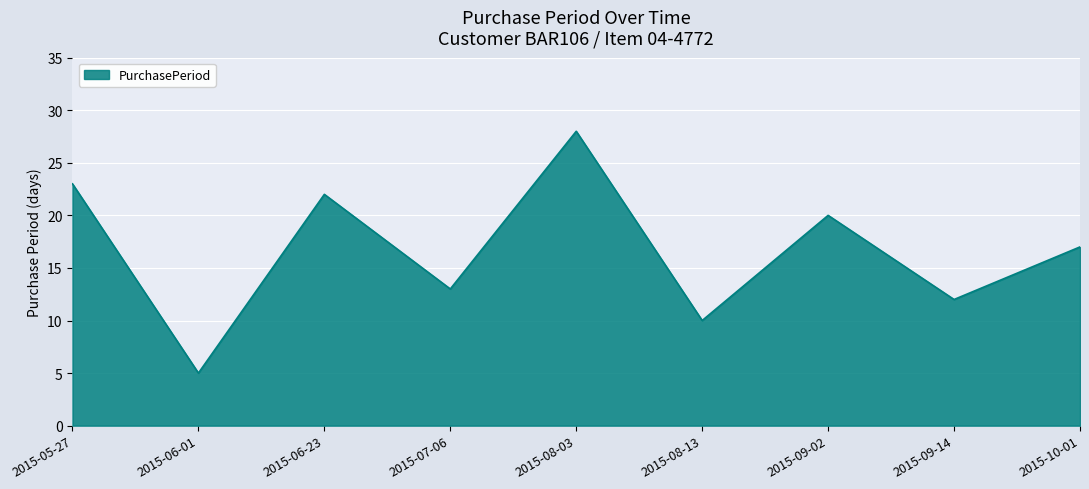

The value at 2015-09-02 is 20. True or false?

True